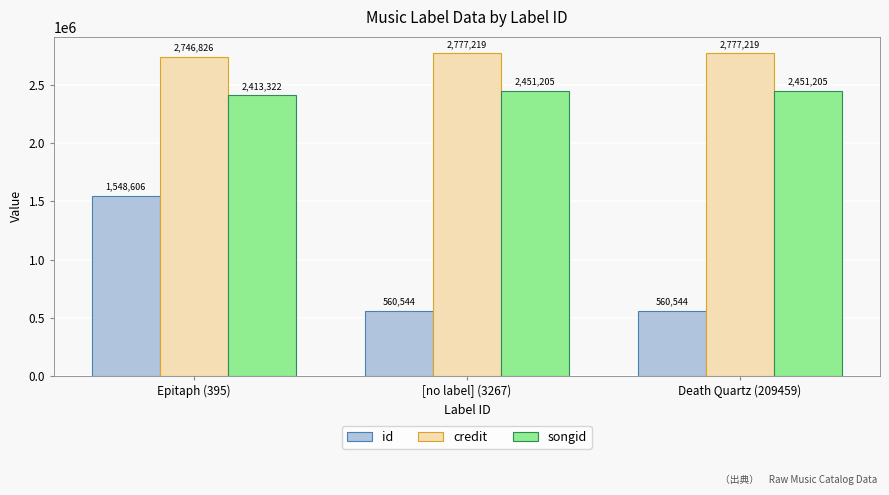

How many groups of bars are there?

3